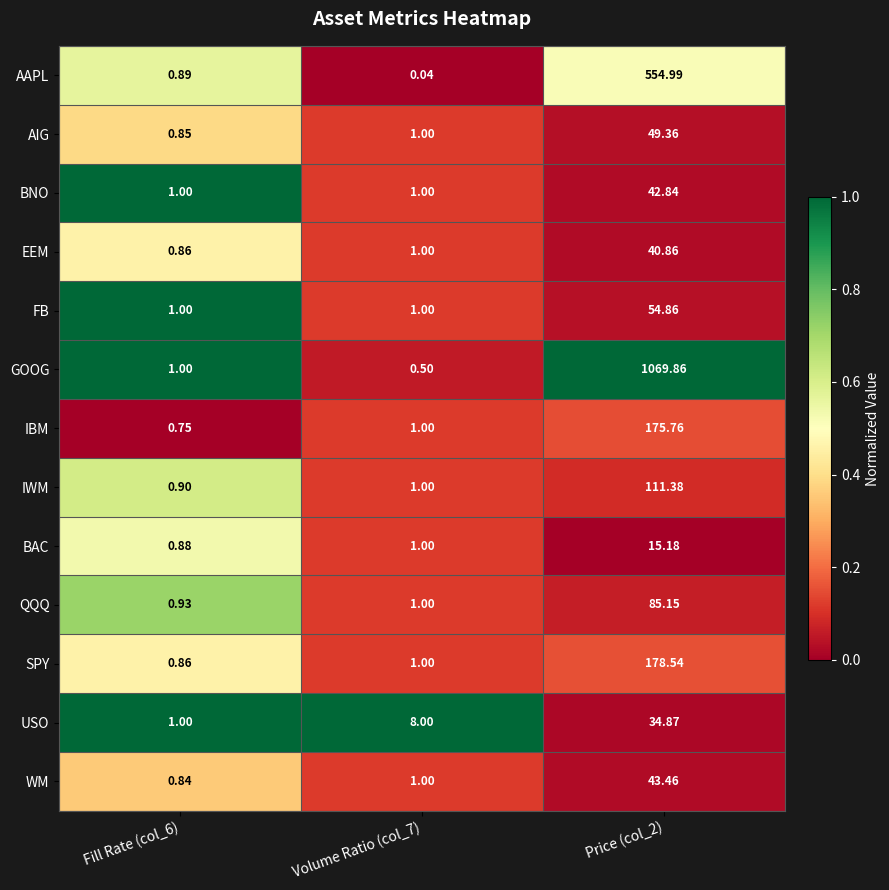

Is the value of USO at Volume Ratio (col_7) greater than the value of WM at Price (col_2)?

No